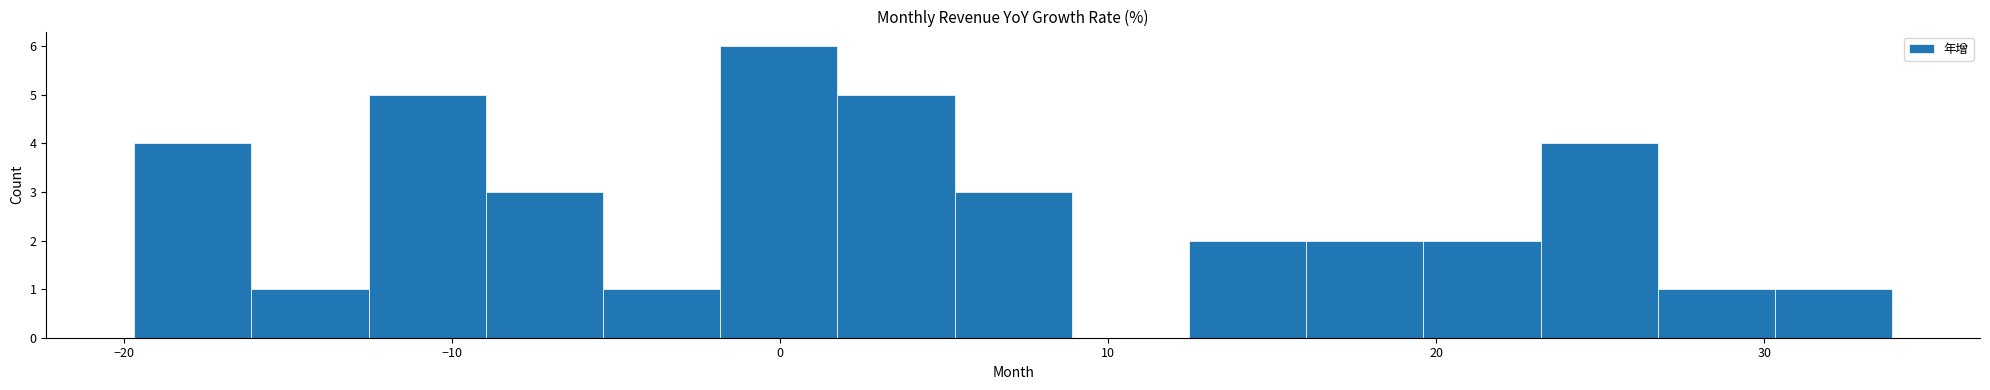

Read against the x-axis, roughly where is the centre of the tallest bar?

0